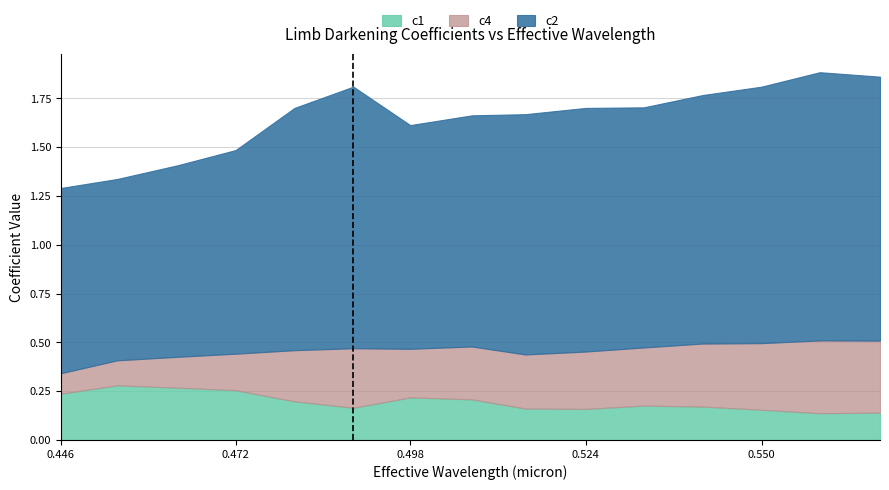

What is the difference between the second highest and minimum values in the c1 series?

0.1